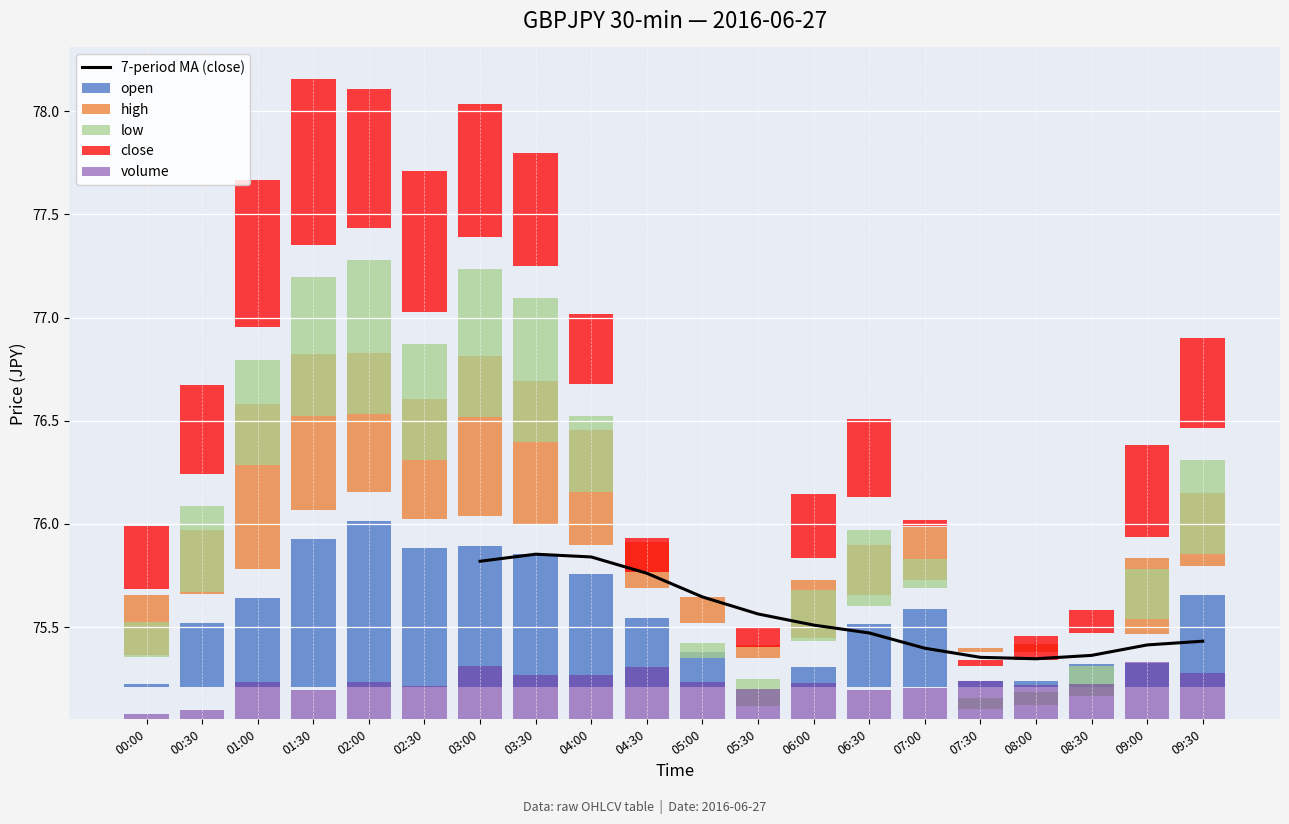

What is the label of the 4th bar from the right?

08:00